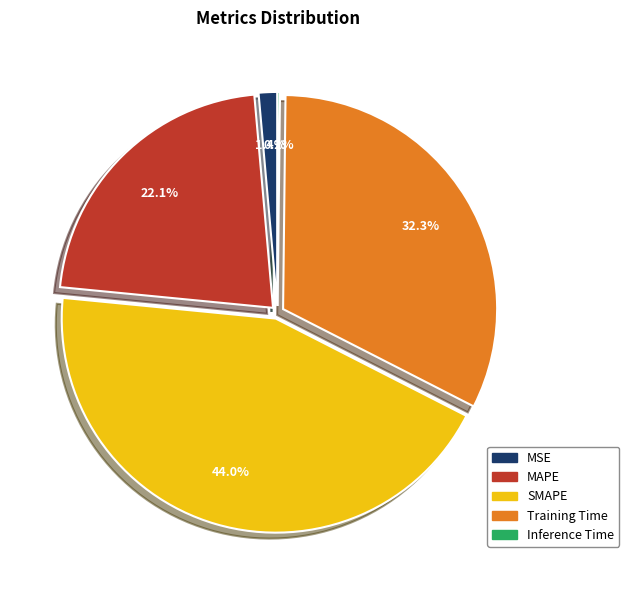

The MAPE slice represents 11% of the pie. True or false?

False